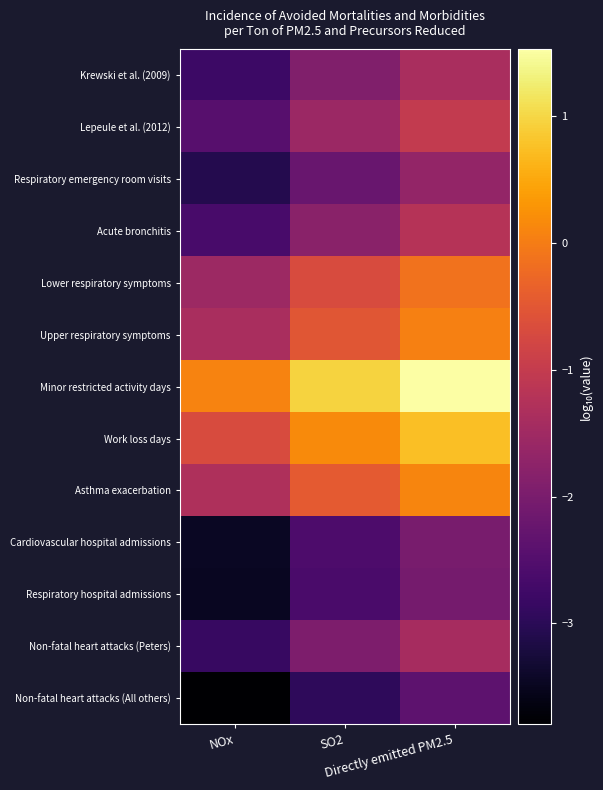

What is the minimum value shown in the chart?

-3.8